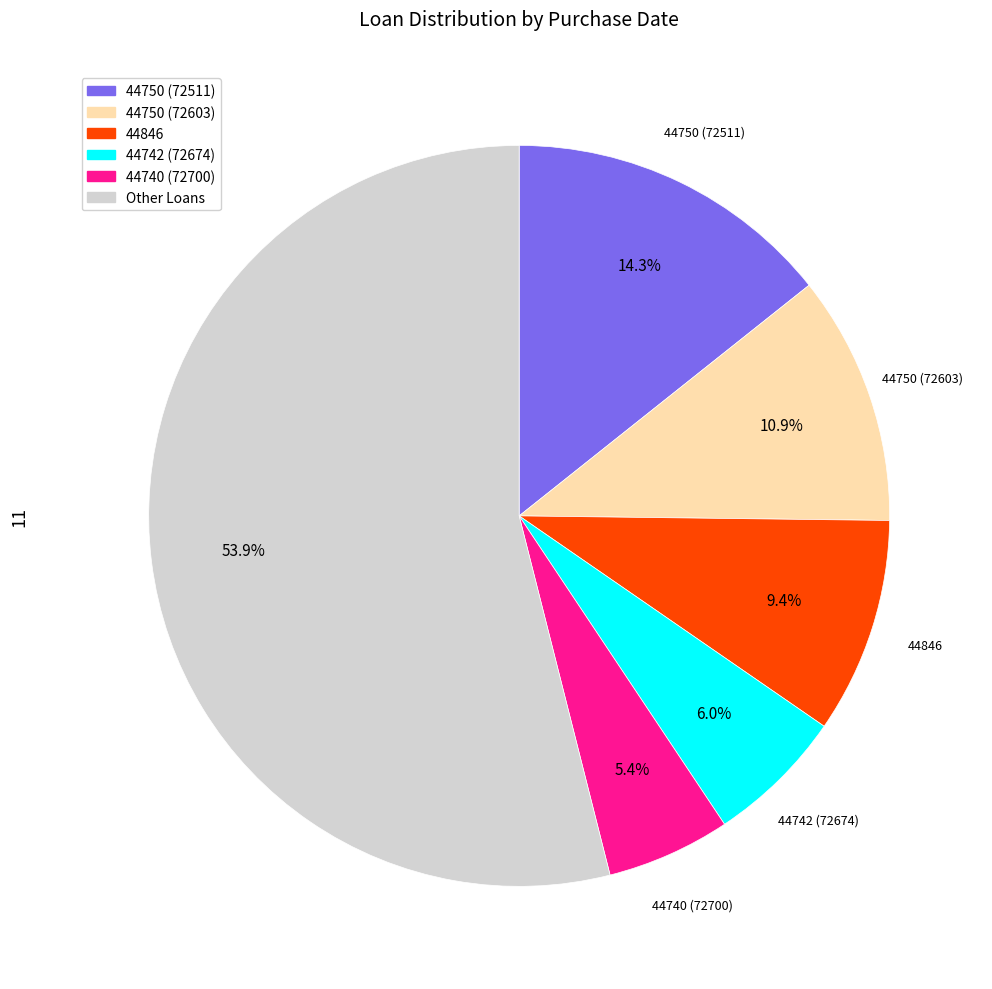

Is there a majority slice in this chart?

Yes